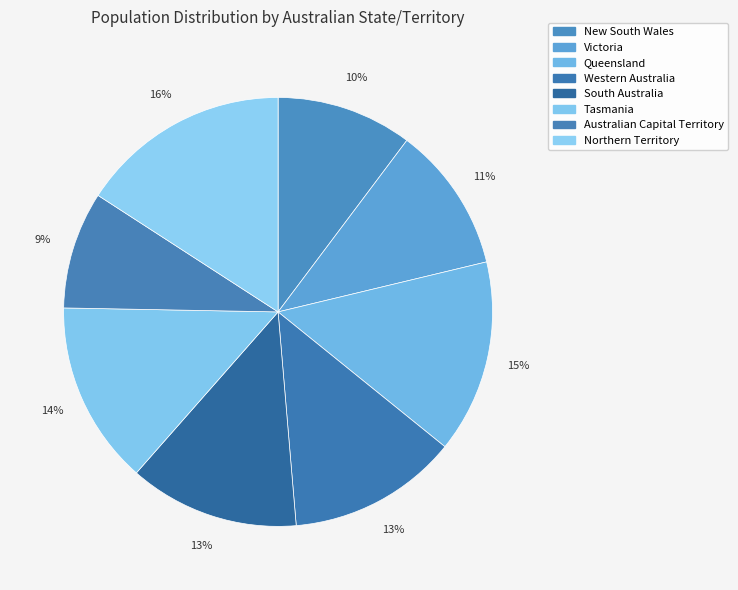

What portion of the pie excludes Queensland?

85.4%